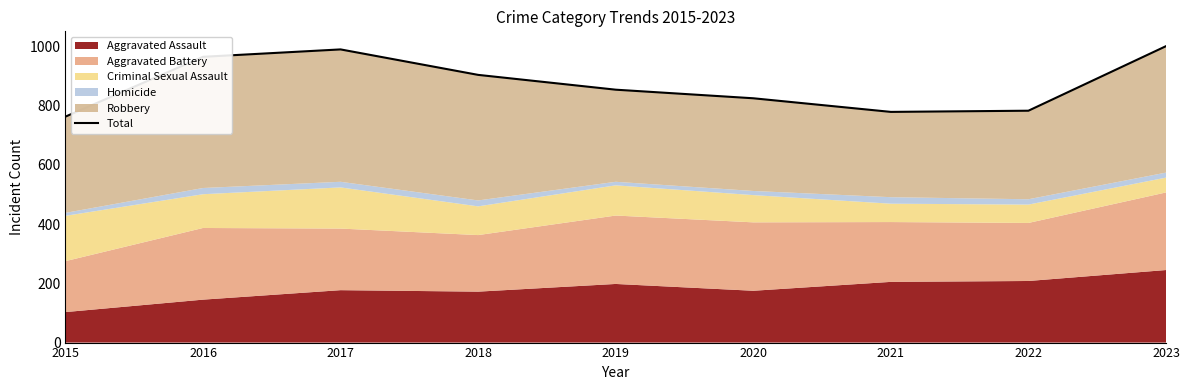

List the labels in order of value, largest first.

2023, 2017, 2016, 2018, 2019, 2020, 2022, 2021, 2015